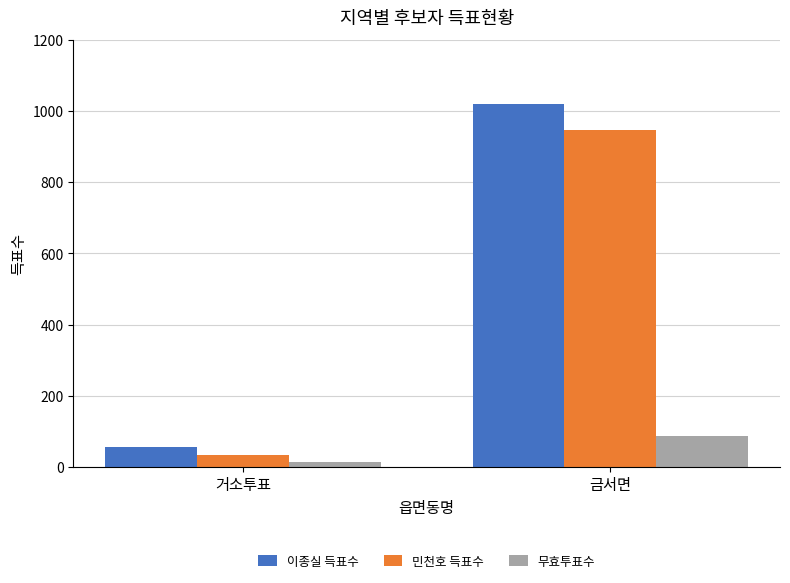

What value does the 민천호 득표수 series have at 거소투표?

33